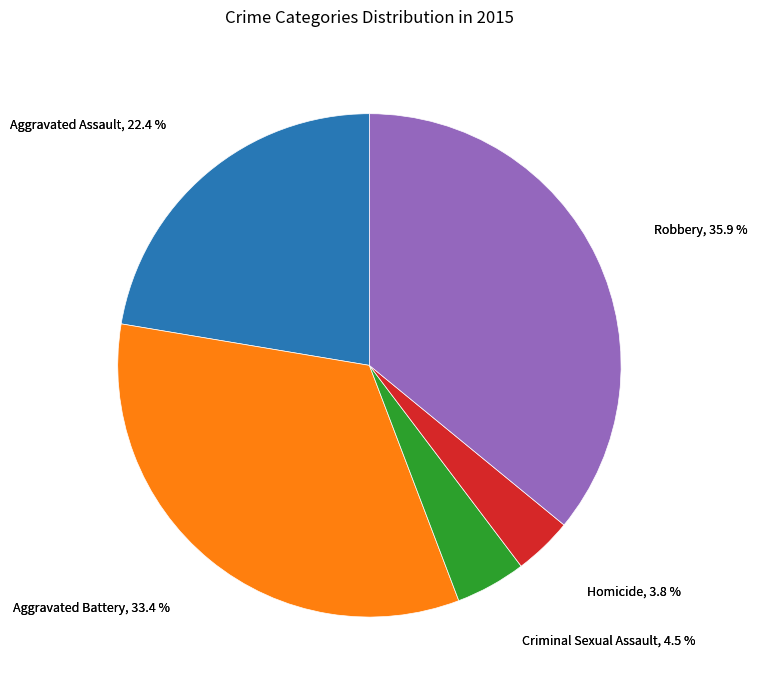

Does Criminal Sexual Assault represent more than half of the total?

No